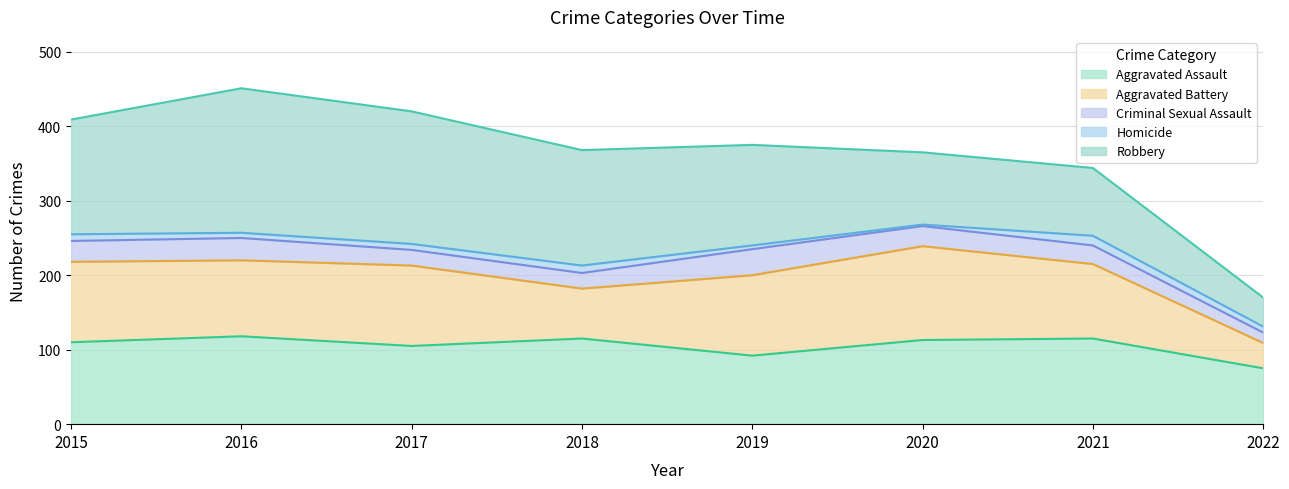

In Homicide, how many points are lower than both neighbors (excluding endpoints)?

2